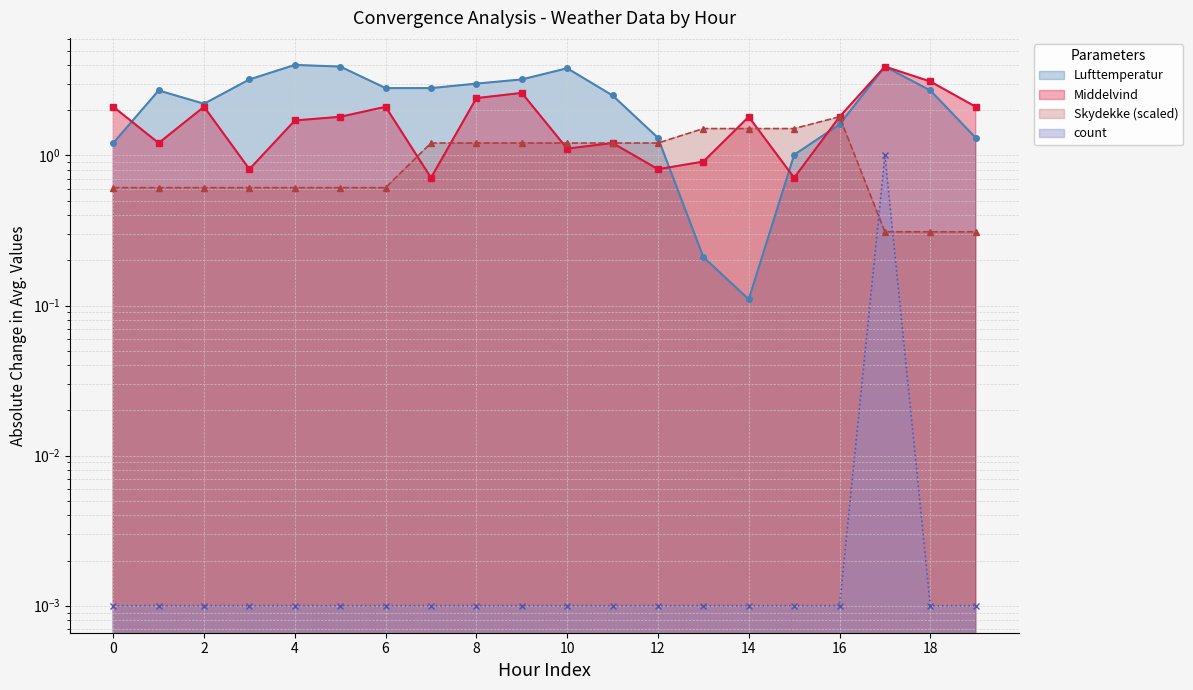

At which category is the sum across all series the highest?

17